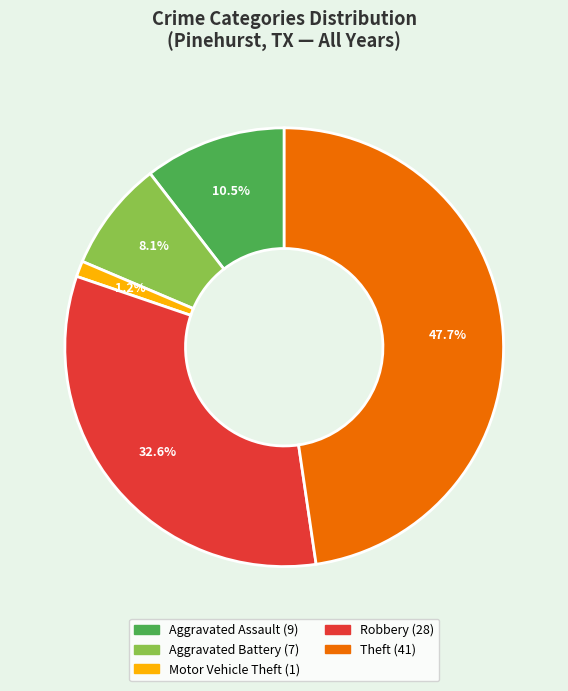

Which slice is the largest?

Theft